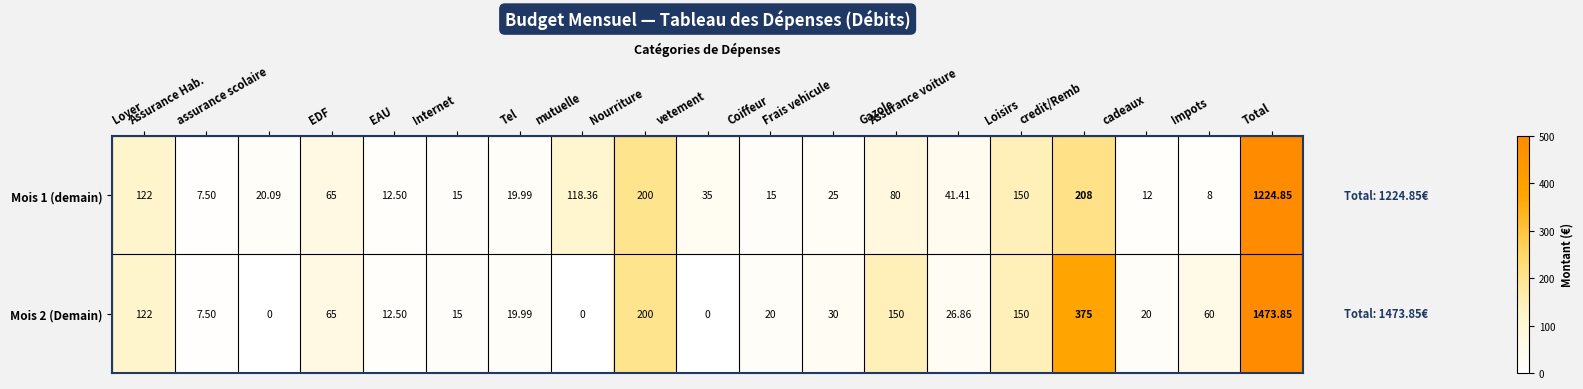

Which label corresponds to the largest value in the chart?

Total